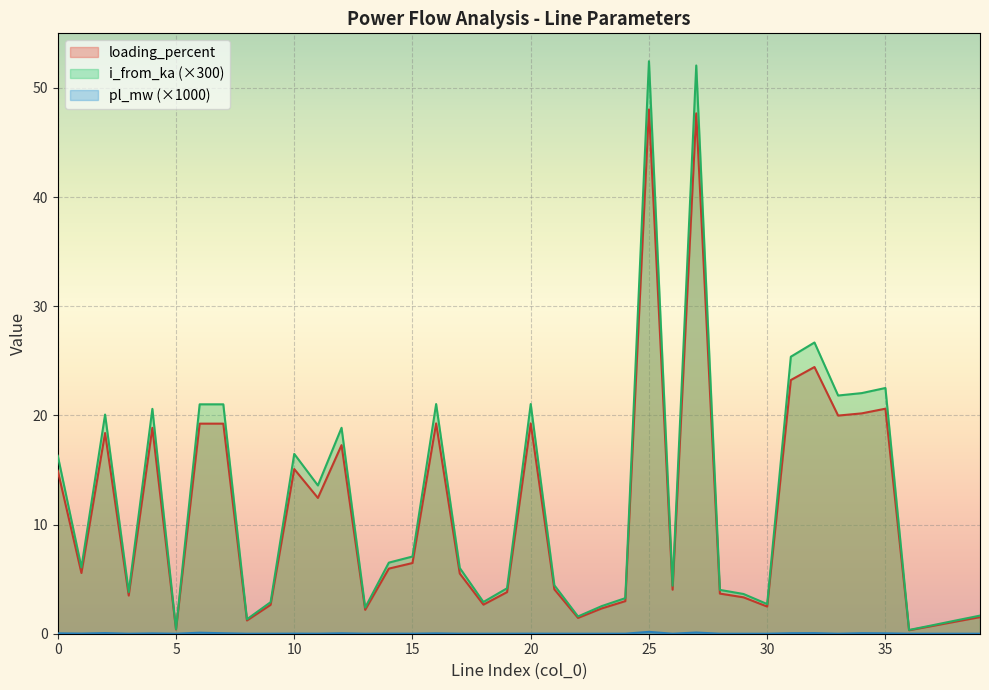

How many data points in i_from_ka are less than 6?

19